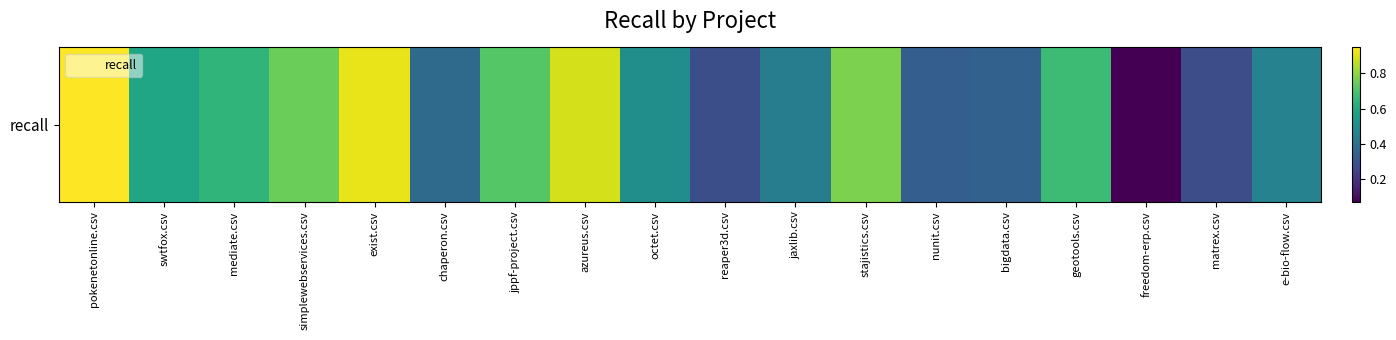

How many data points does each series have?

18